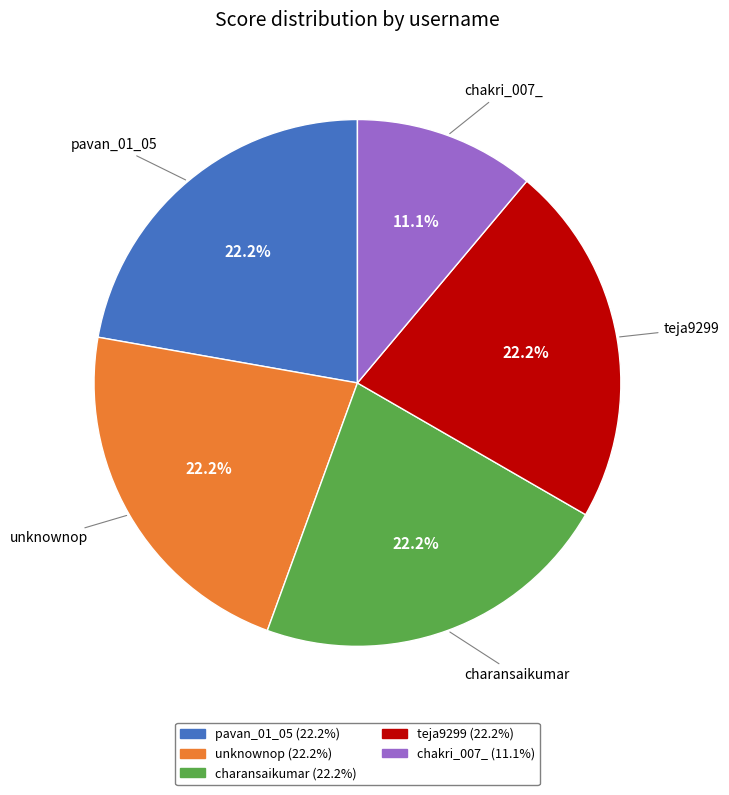

What is the ratio of the value at charansaikumar (22.2%) to the value at unknownop (22.2%)?

1.0